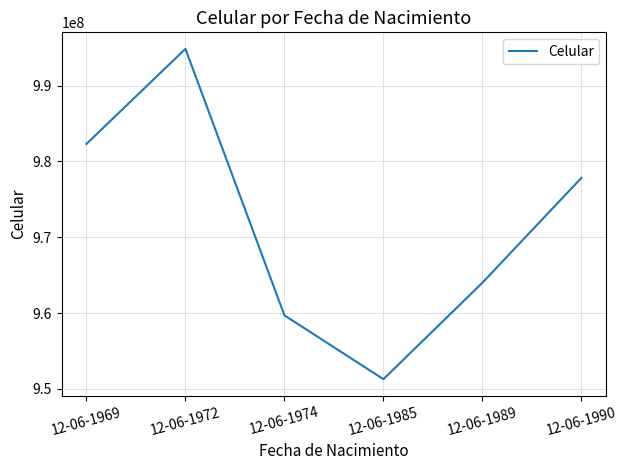

What is the change in value from 12-06-1974 to 12-06-1985?

-8421888